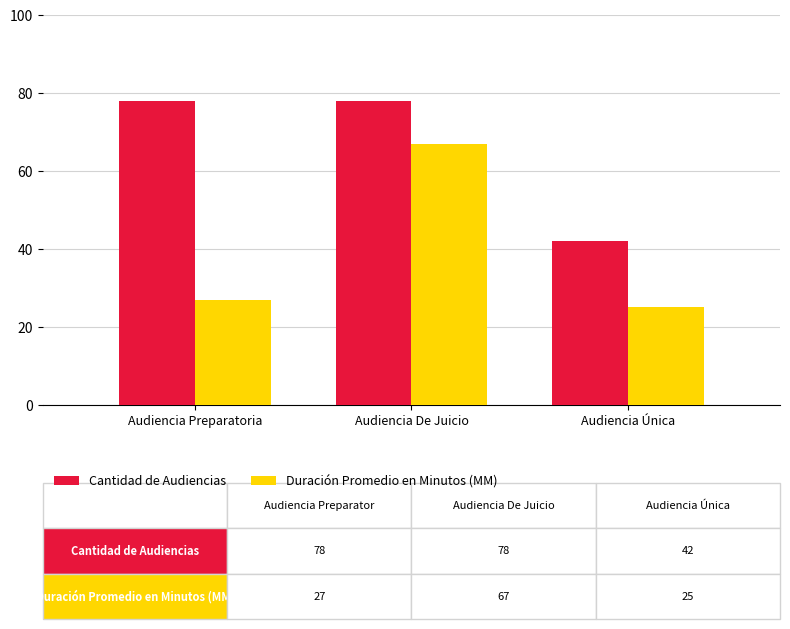

Reading right to left, list all the values displayed in this chart.

Cantidad de Audiencias: Audiencia Única=42	Audiencia De Juicio=78	Audiencia Preparatoria=78
Duración Promedio en Minutos (MM): Audiencia Única=25	Audiencia De Juicio=67	Audiencia Preparatoria=27